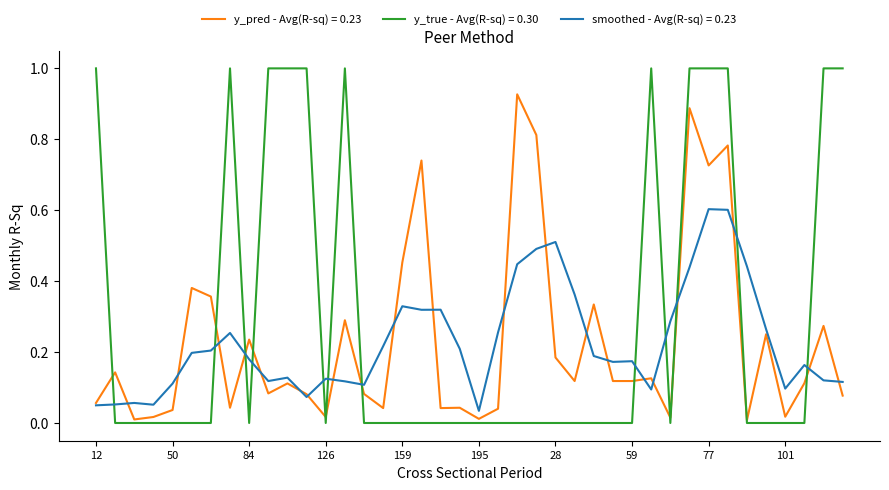

What is the maximum value shown in the chart?

1.0